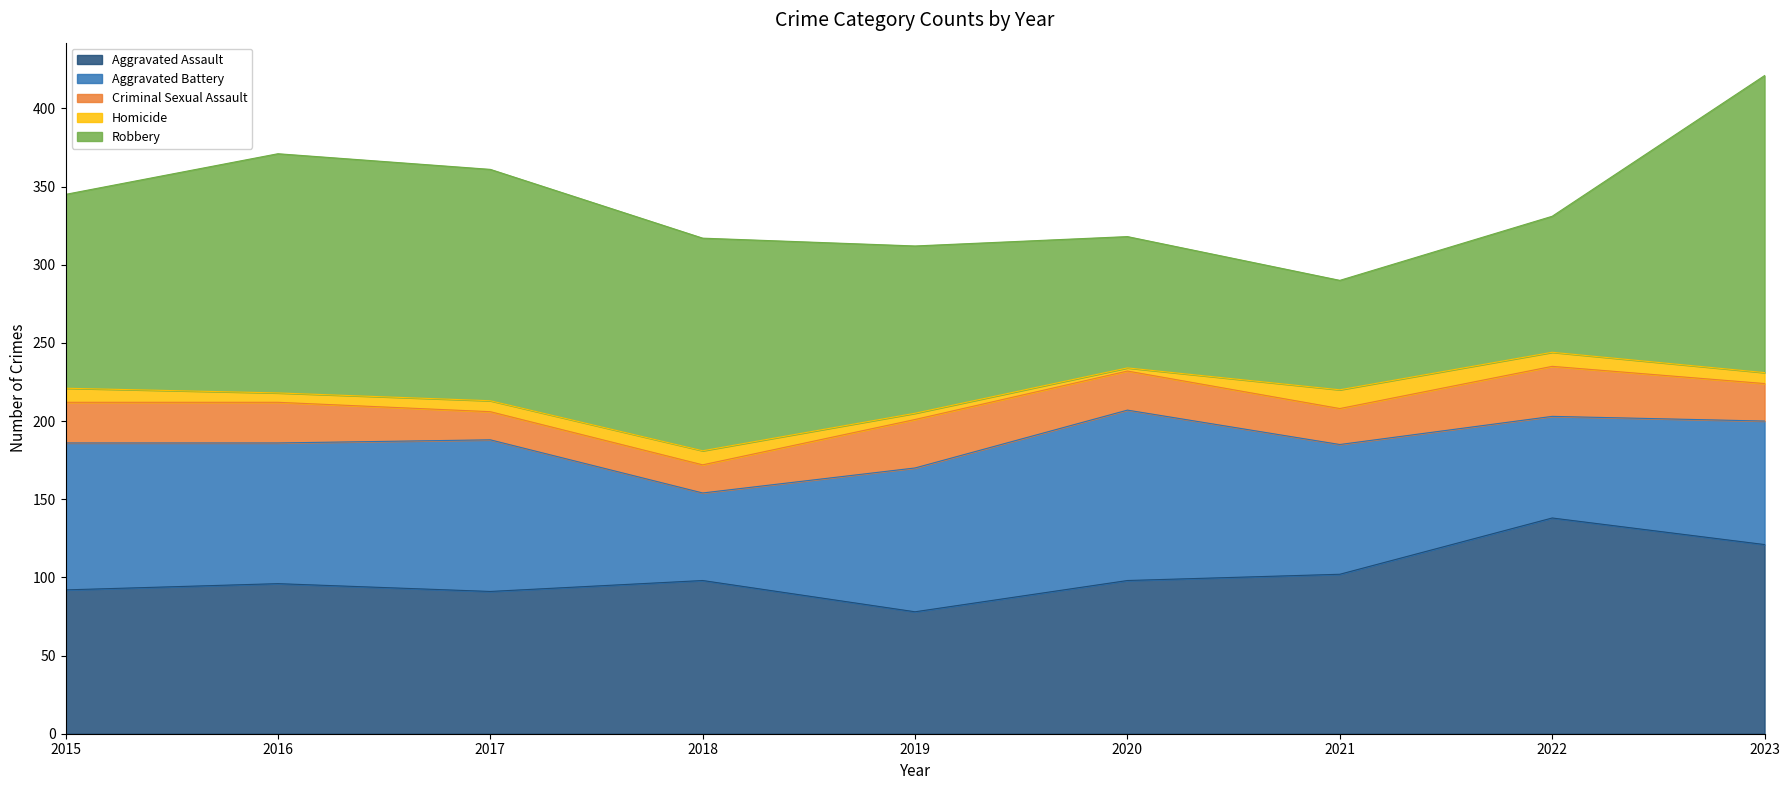

In Aggravated Battery, how many points are higher than both neighbors (excluding endpoints)?

2